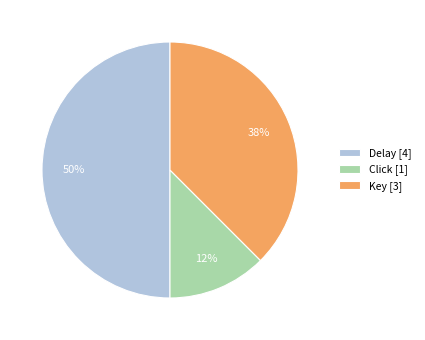

To the nearest percent, what percentage of the pie is Delay?

50%